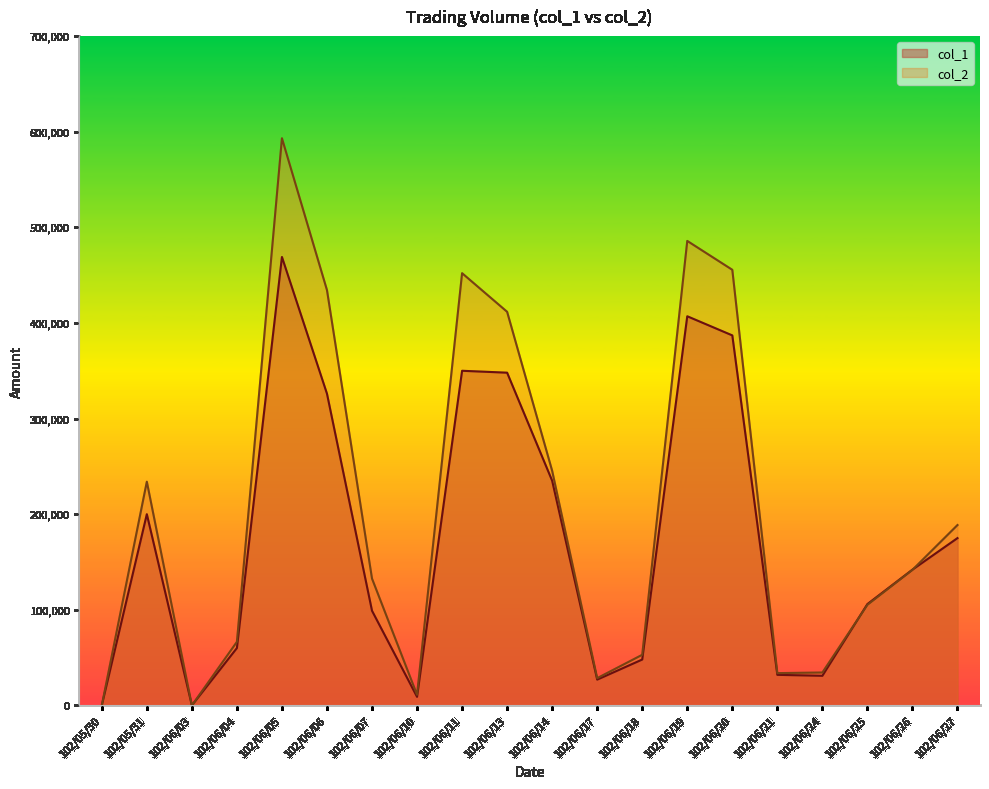

Does the chart display data point markers on the line(s)?

No